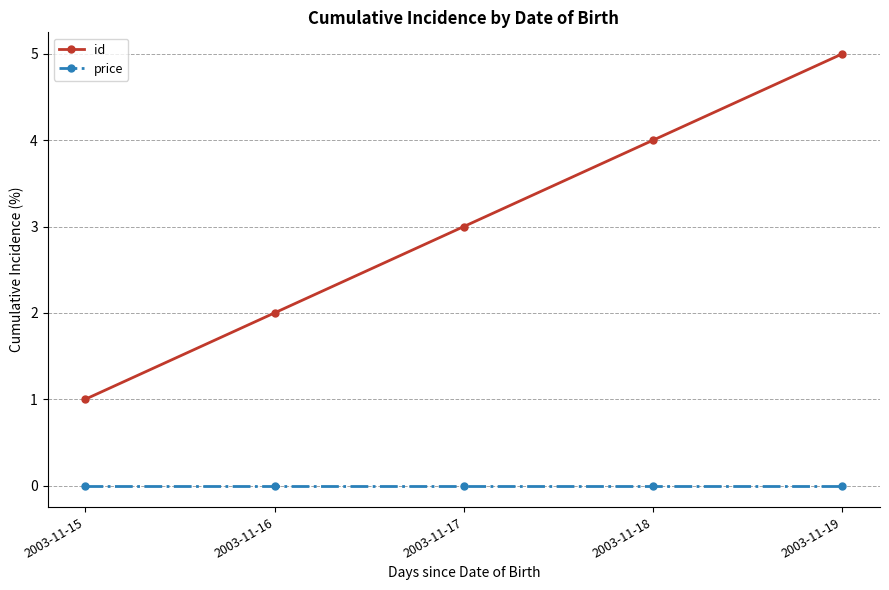

The value of id at 2003-11-17 is 3. True or false?

True